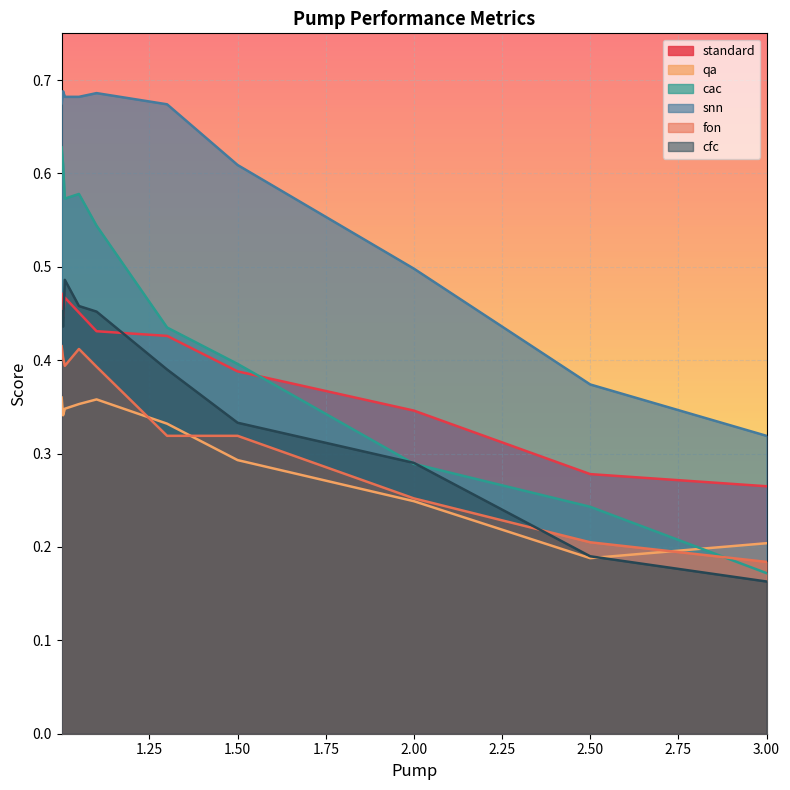

Count the number of data series in this chart.

6